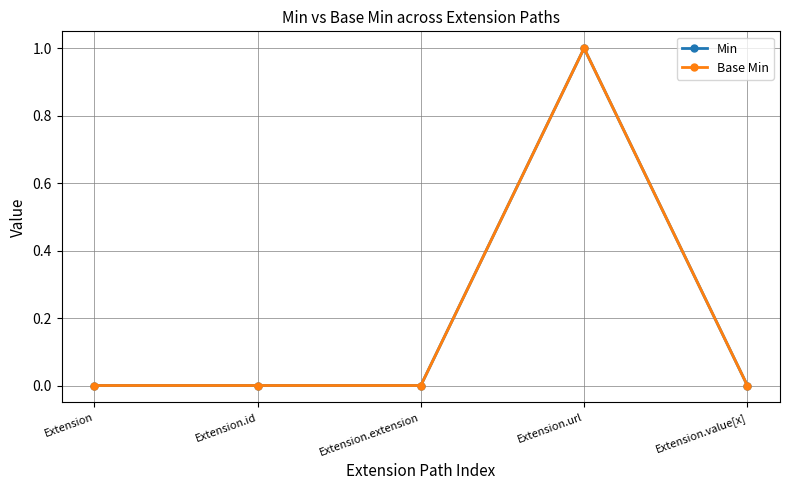

Reading left to right, extract all data points from this chart.

Min: 0	0	0	1	0
Base Min: 0	0	0	1	0